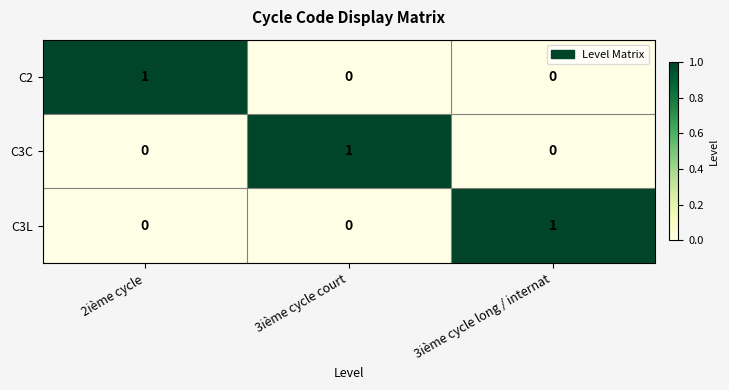

How many C3L values are between 0 and 1?

3